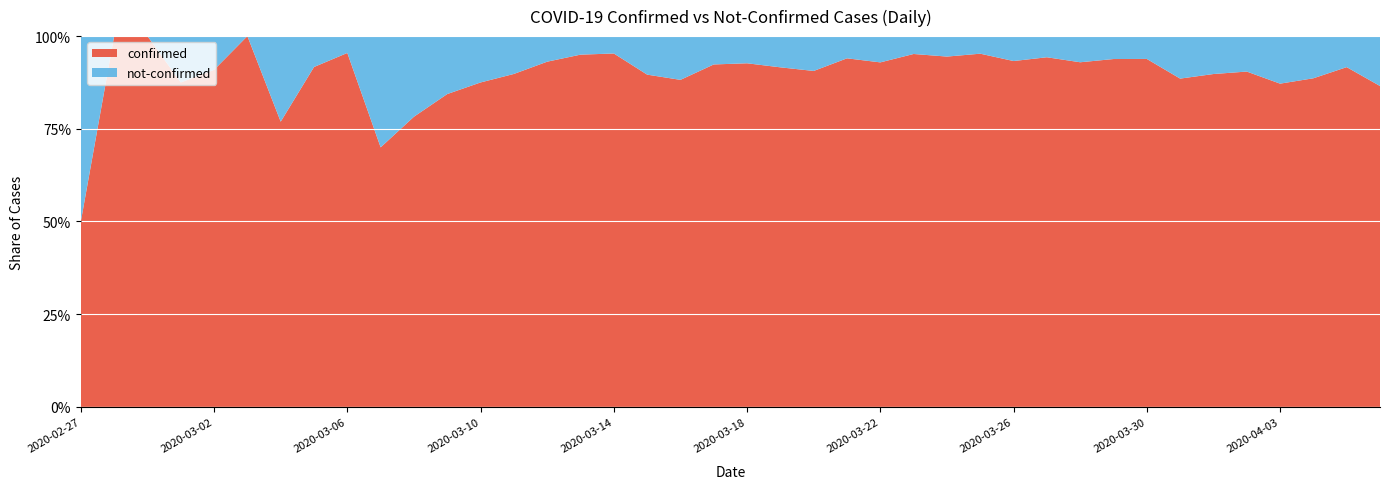

Reading left to right, extract all data points from this chart.

confirmed: 2	4	1	7	10	8	10	11	21	7	18	27	28	44	54	76	61	69	142	145	177	261	241	204	236	454	428	442	444	562	303	258	442	309	316	350	340	187	230	328
not-confirmed: 2	0	0	1	1	0	3	1	1	3	5	5	4	5	4	4	3	8	19	12	14	24	25	13	18	23	25	22	32	34	23	17	29	40	36	37	50	24	21	51